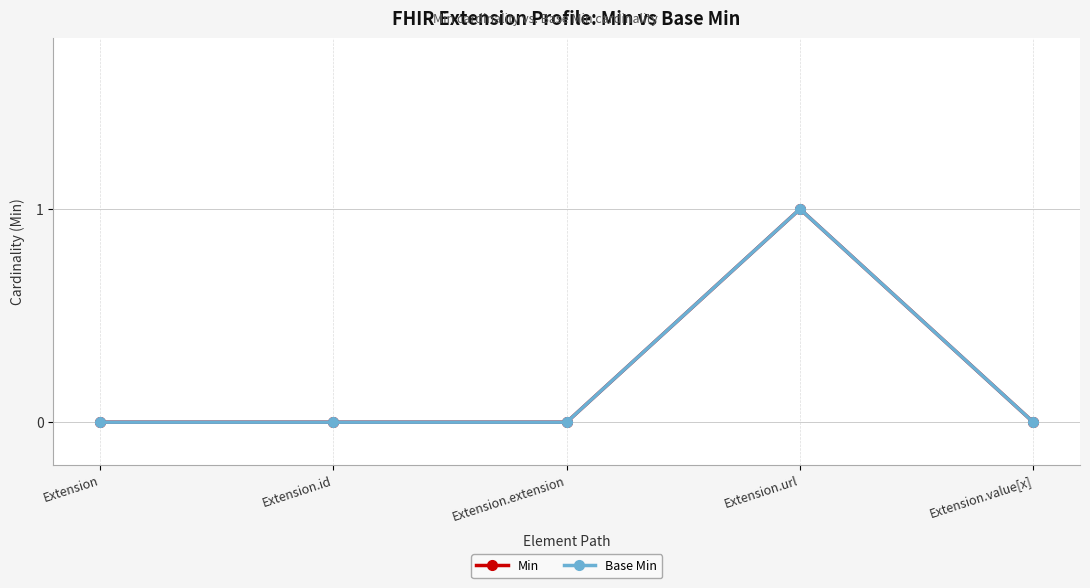

Where is Min nearest to the value 0?

Extension